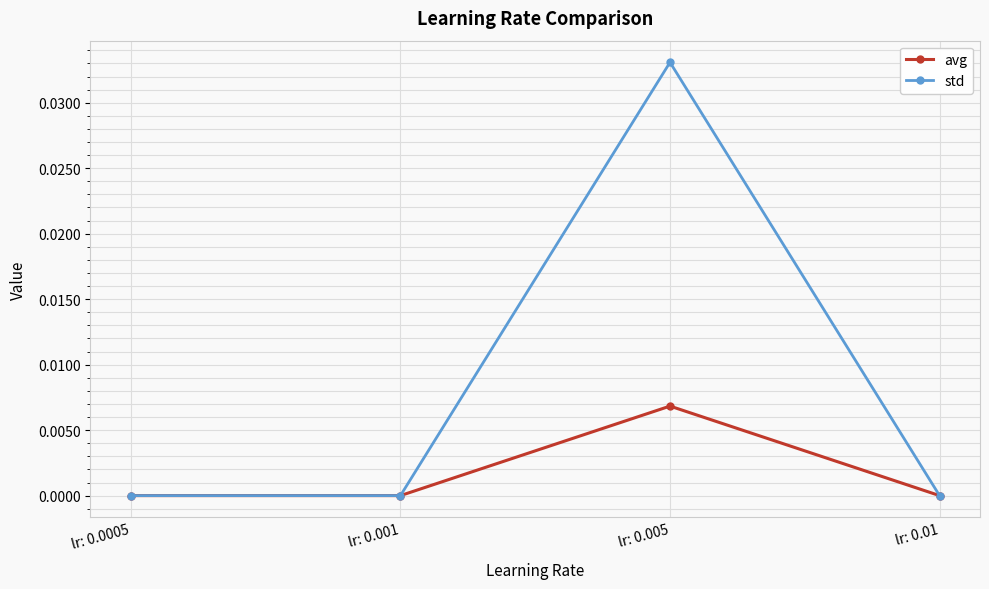

How many series are shown in this chart?

2